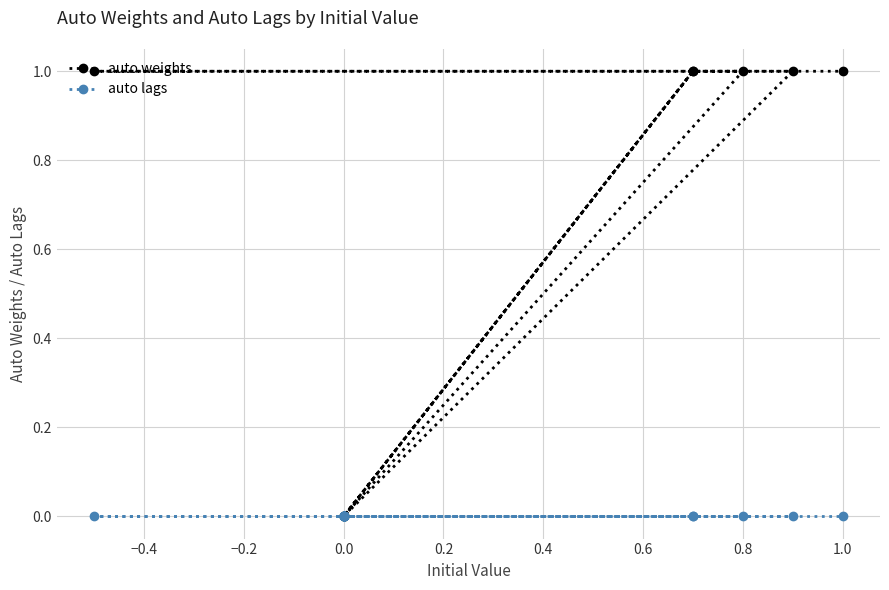

What is the difference between the highest and lowest values at 1.0?

1